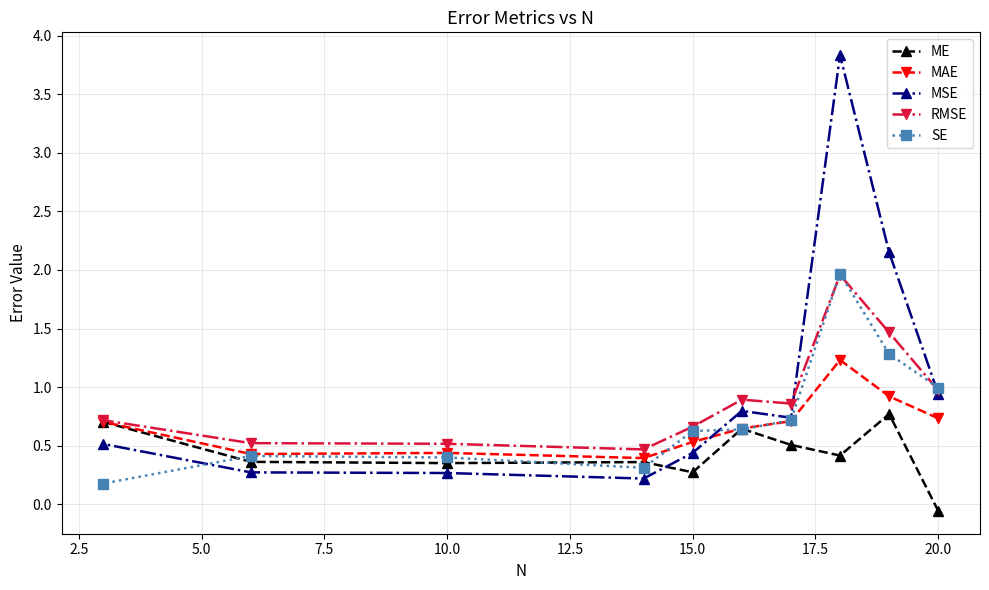

At which category does the chart reach its minimum across all series?

20.0